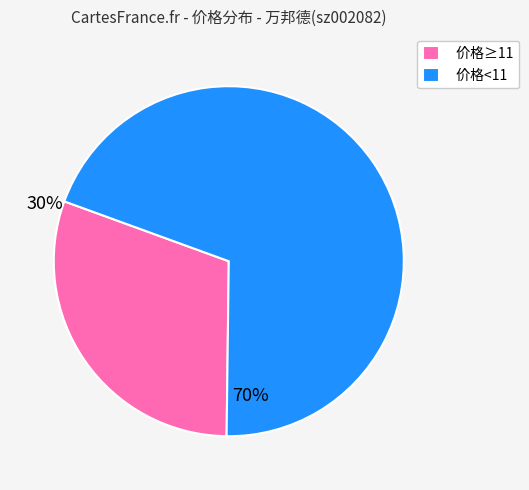

Which slice is the smallest?

价格≥11